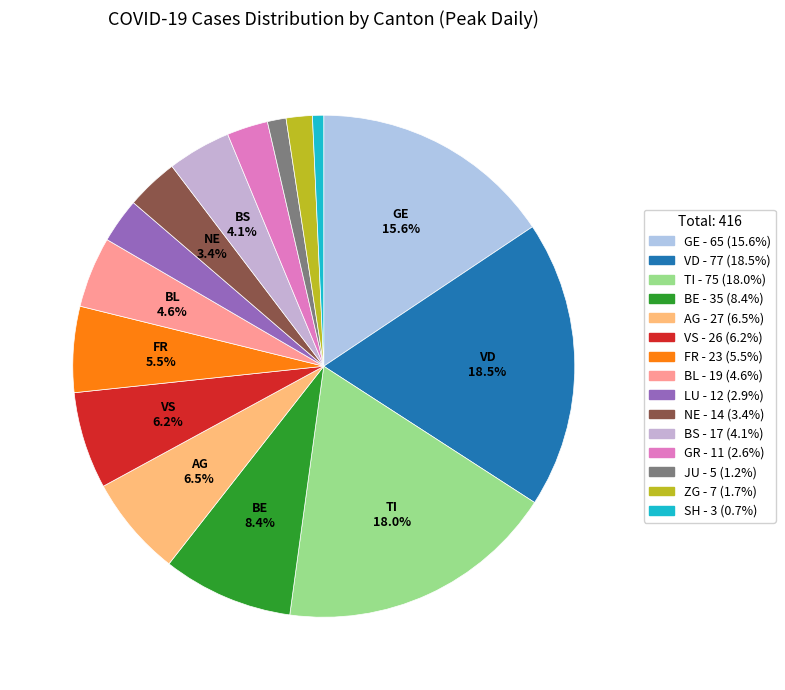

How many segments does this pie chart have?

15